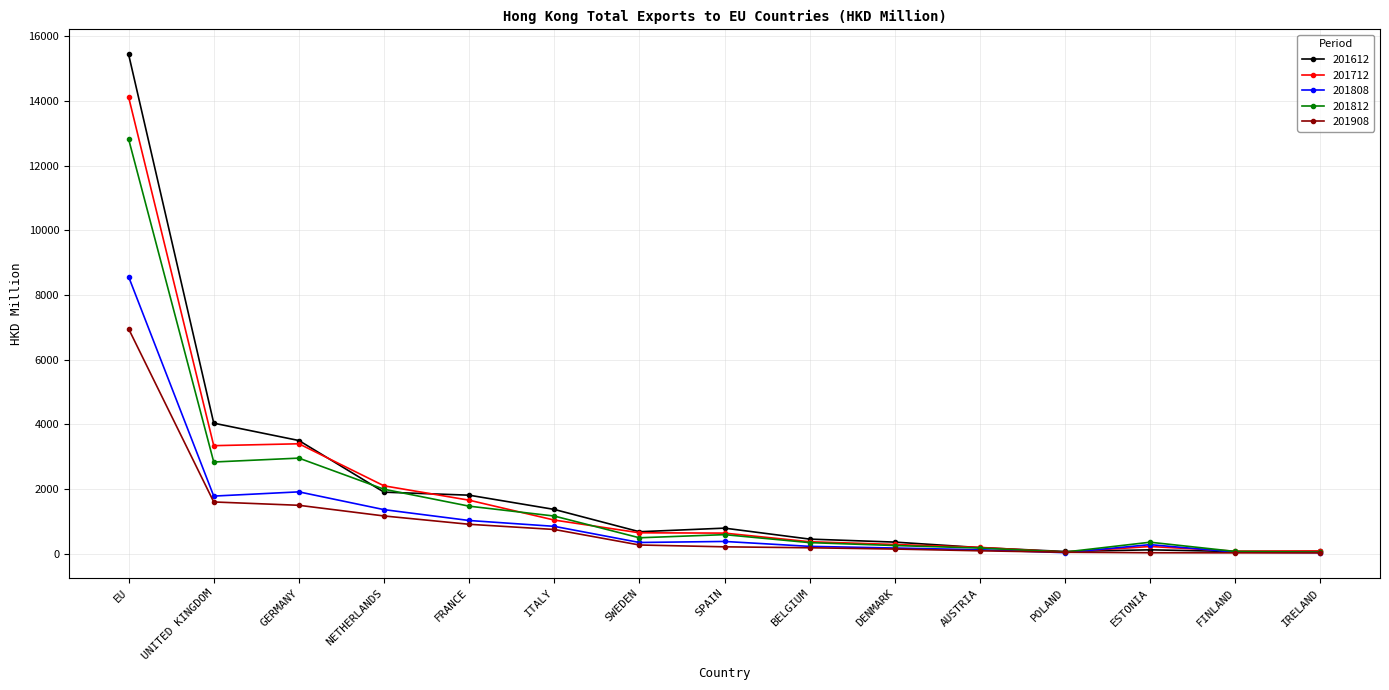

What is the minimum value for 201808?

26.8